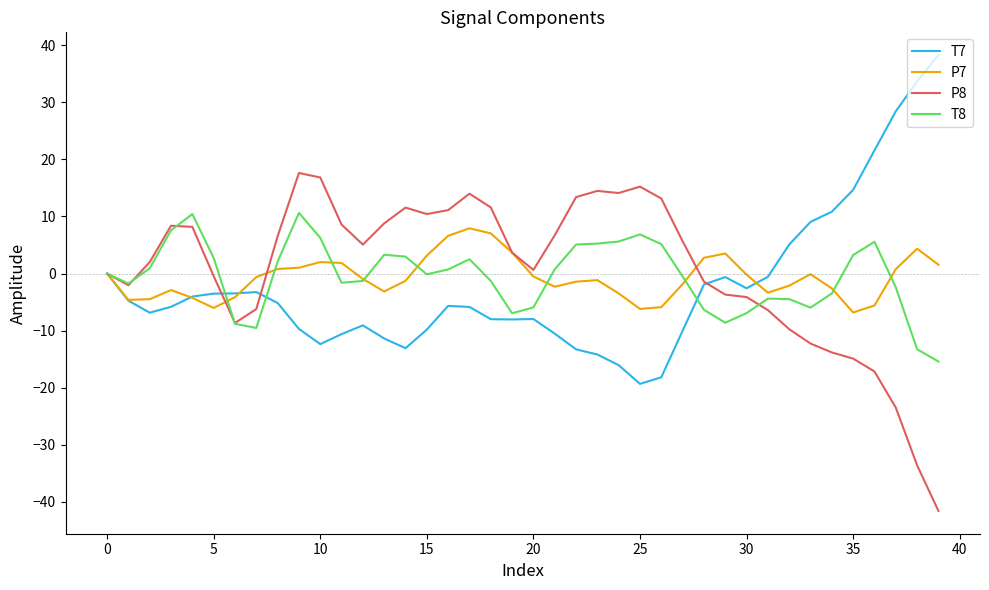

What is the difference between the second highest and minimum values in the T8 series?

25.8